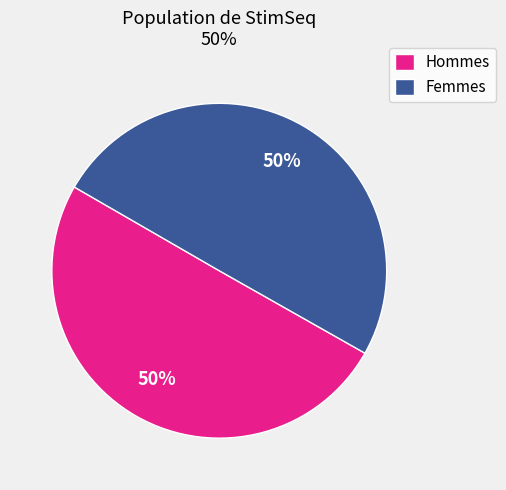

The Hommes slice represents 50% of the pie. True or false?

True